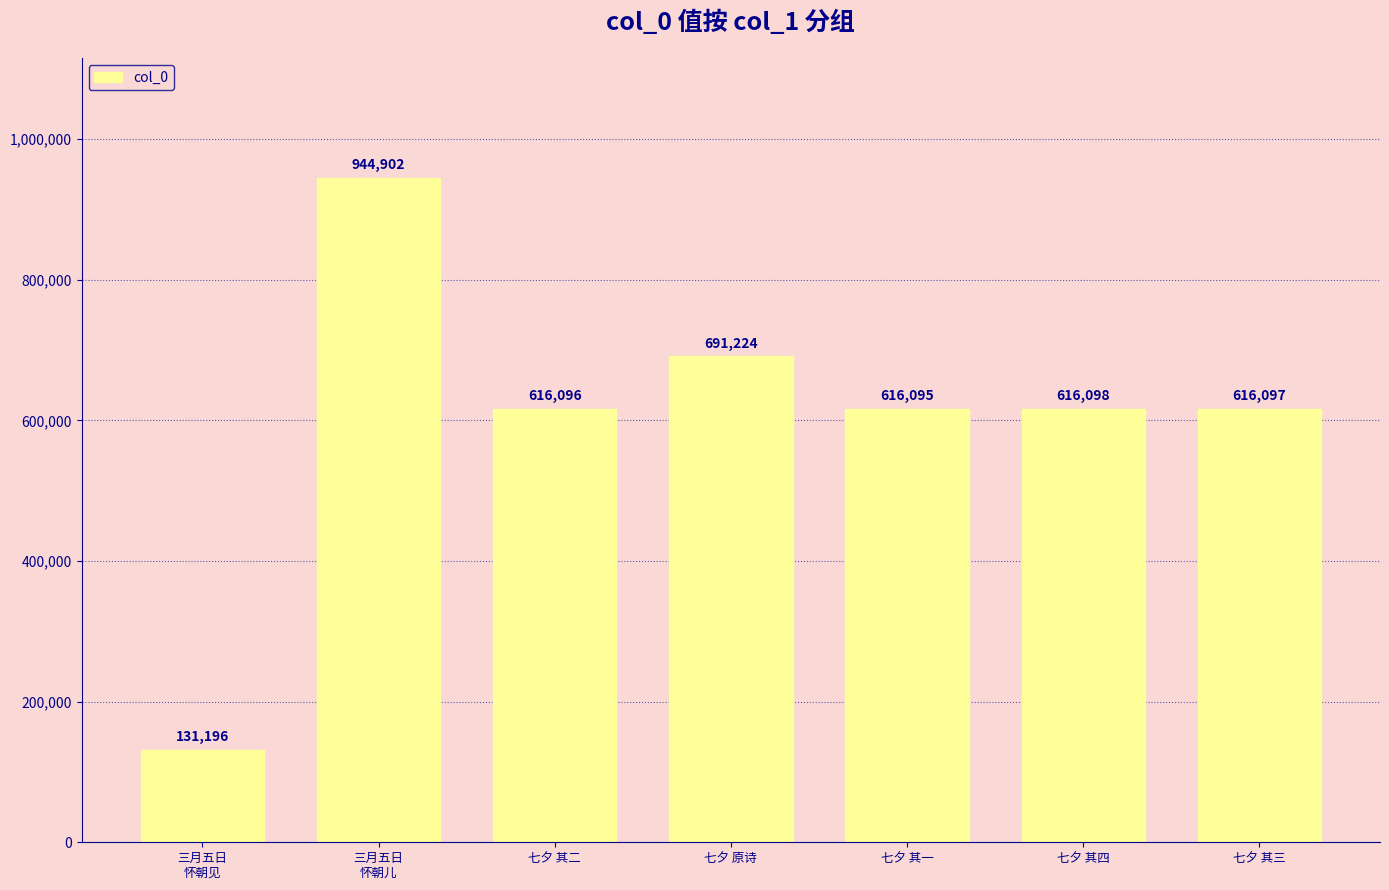

Reading right to left, extract all data points from this chart.

616097	616098	616095	691224	616096	944902	131196